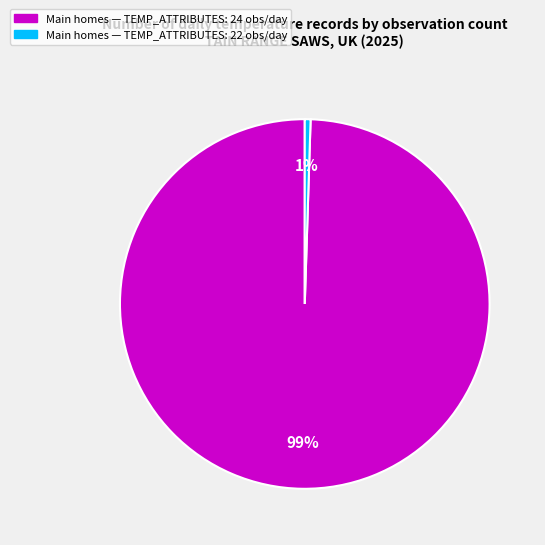

Do Main homes — TEMP_ATTRIBUTES: 22 obs/day and Main homes — TEMP_ATTRIBUTES: 24 obs/day together represent more than half of the pie?

Yes